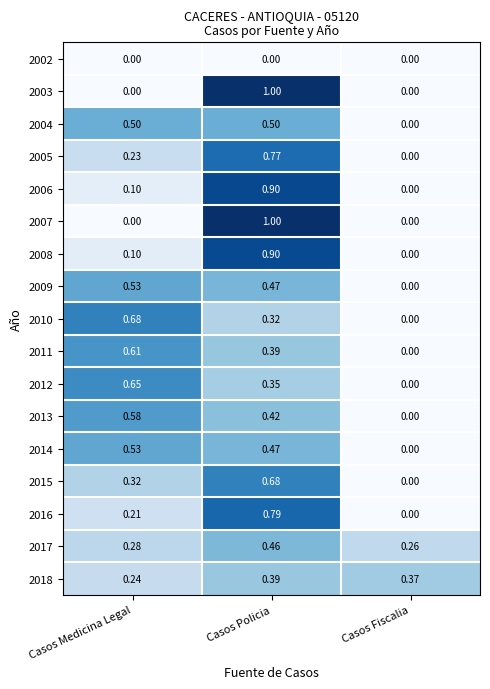

How many series are shown in this chart?

17